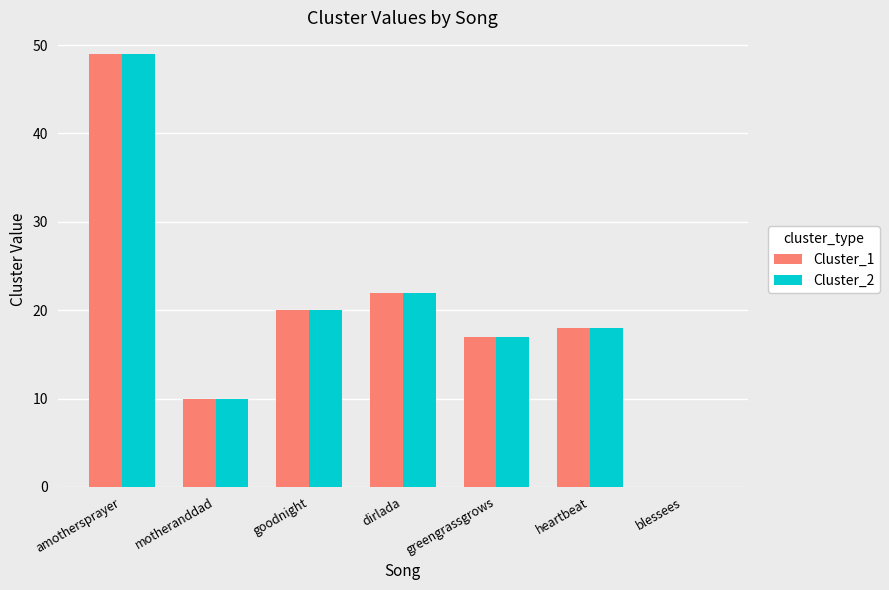

True or false: Cluster_1 has a value of 28 at blessees.

False